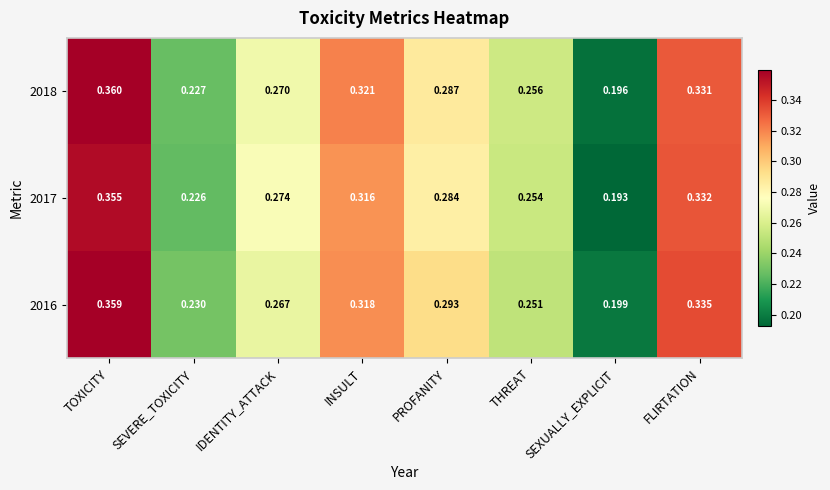

Which category has the highest value across all series?

TOXICITY